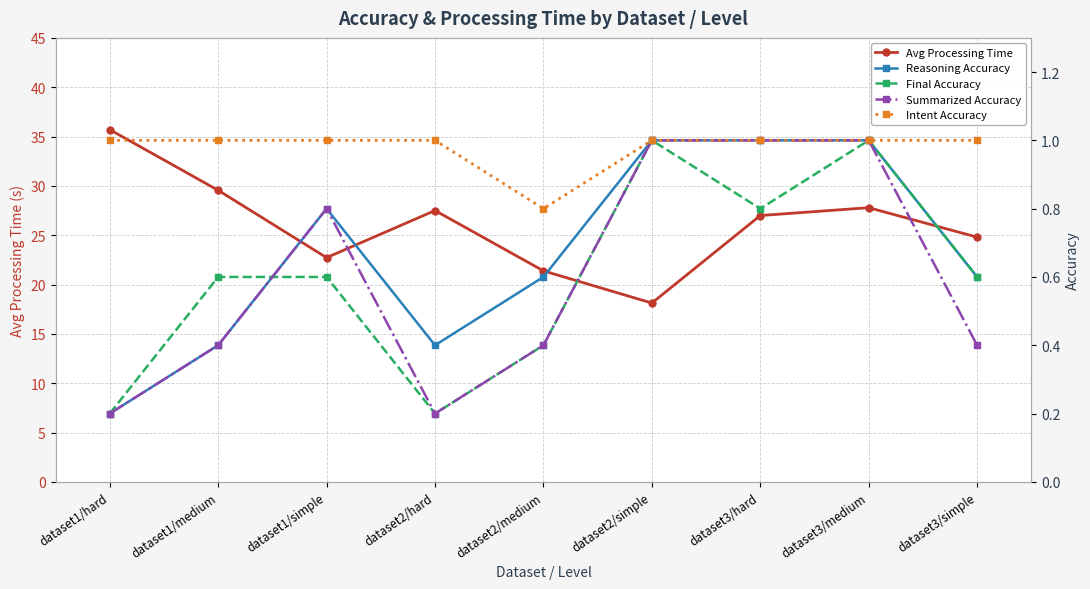

True or false: Intent Accuracy and Avg Processing Time cross at least once.

False